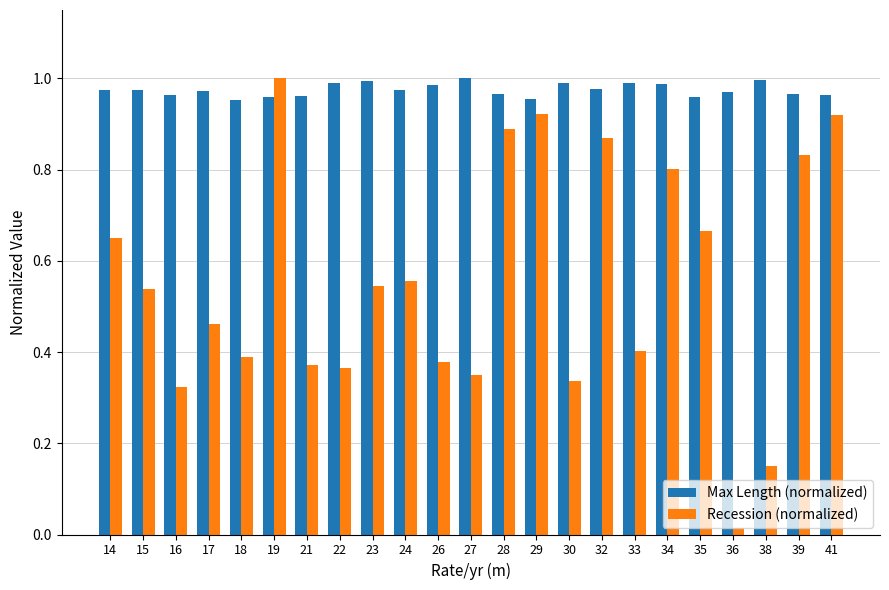

Which label corresponds to the smallest value in the chart?

36